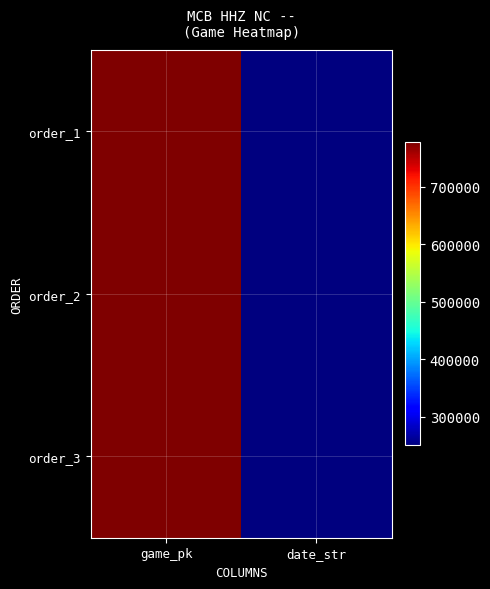

What is the spread (max minus min) of values at game_pk?

123